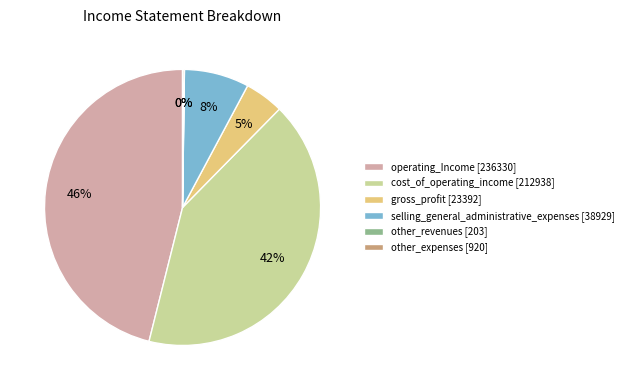

To the nearest percent, what is the difference between the largest and smallest slice percentages?

46%